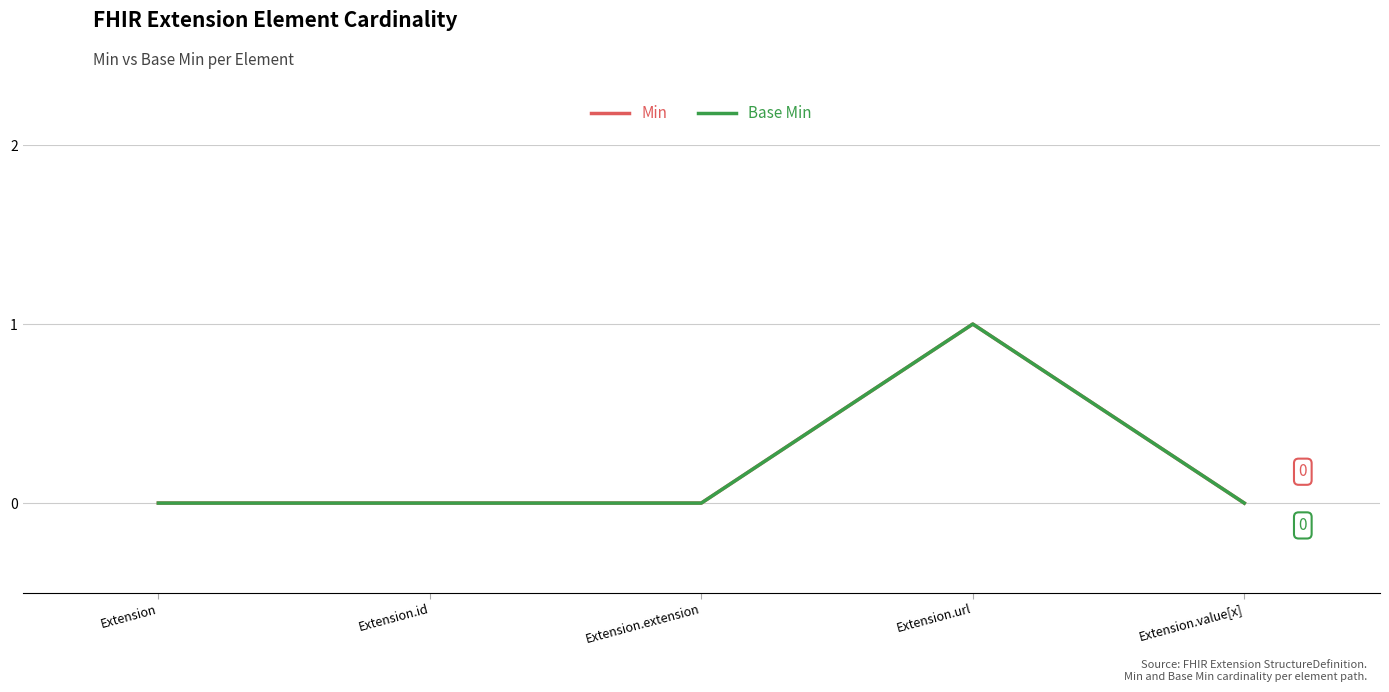

At Extension.value[x], list the series in order from smallest to largest.

Min, Base Min